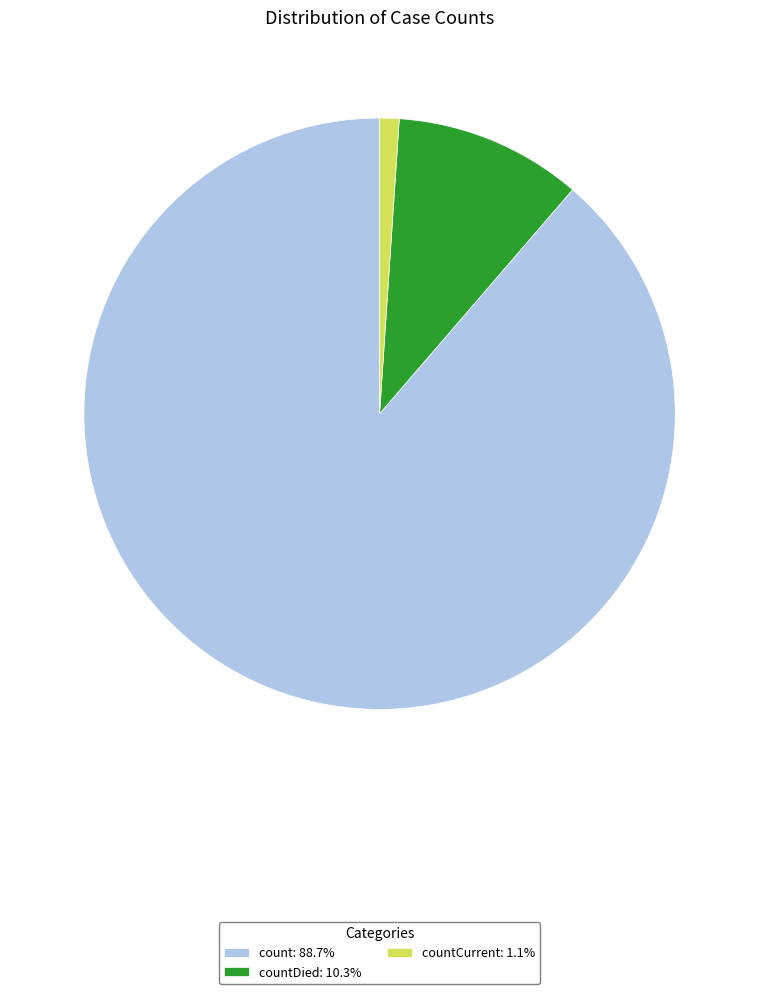

Is the sum of countDied: 10.3% and countCurrent: 1.1% greater than half?

No